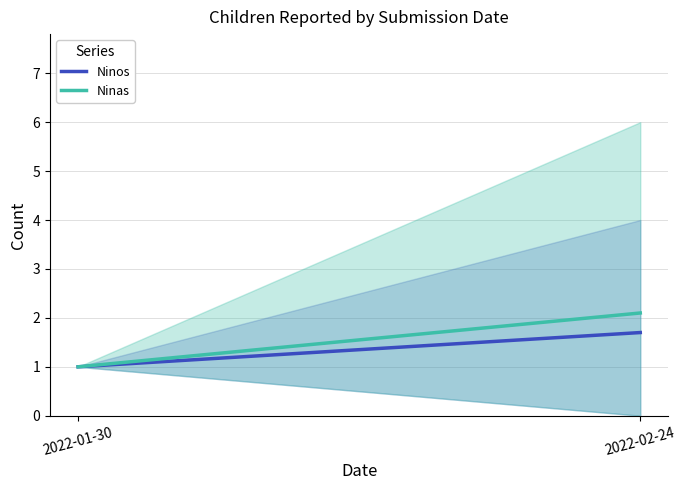

What is the approximate value of Ninos at 2022-02-24?

1.7